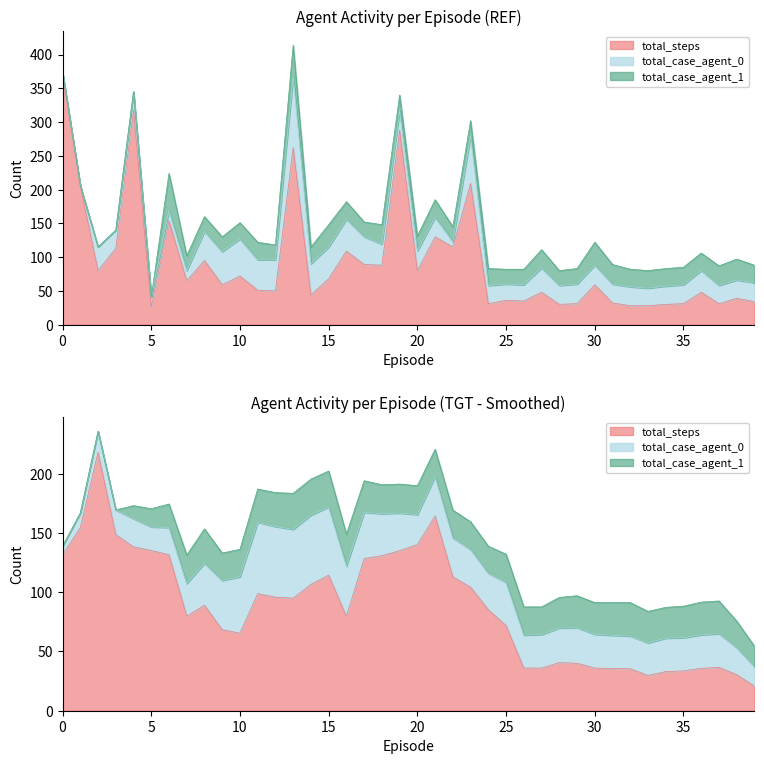

Rank the series by their maximum value, from highest to lowest.

total_steps, total_case_agent_0, total_case_agent_1